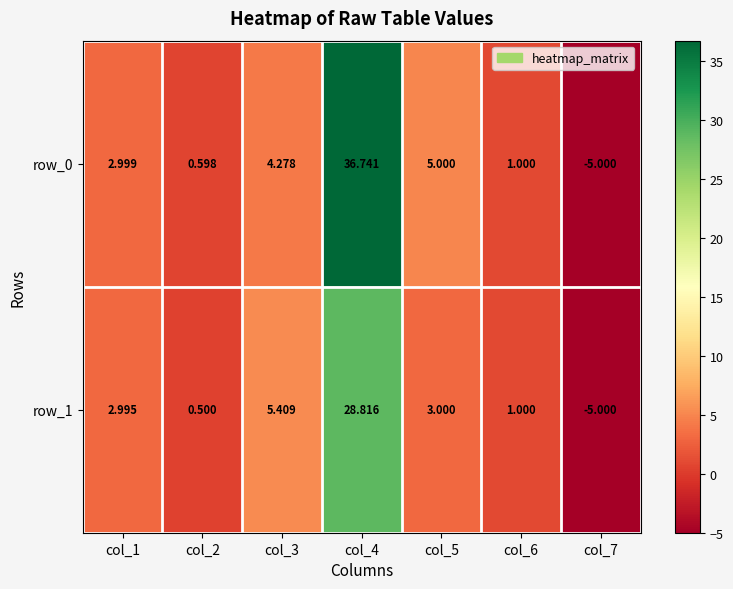

What is the minimum value for row_1?

-5.0